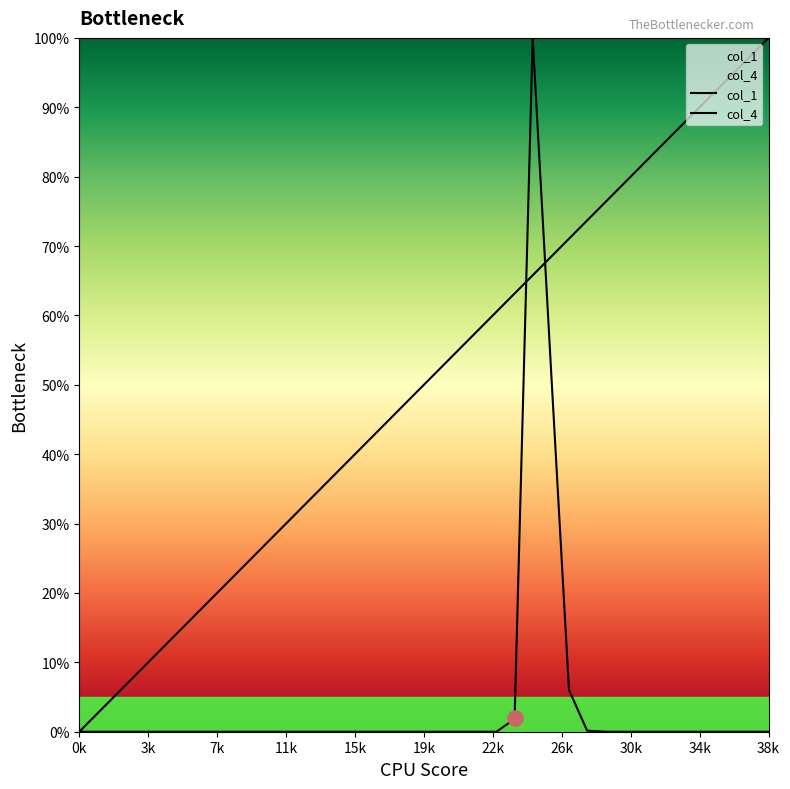

Which series has the largest total across all categories?

col_1